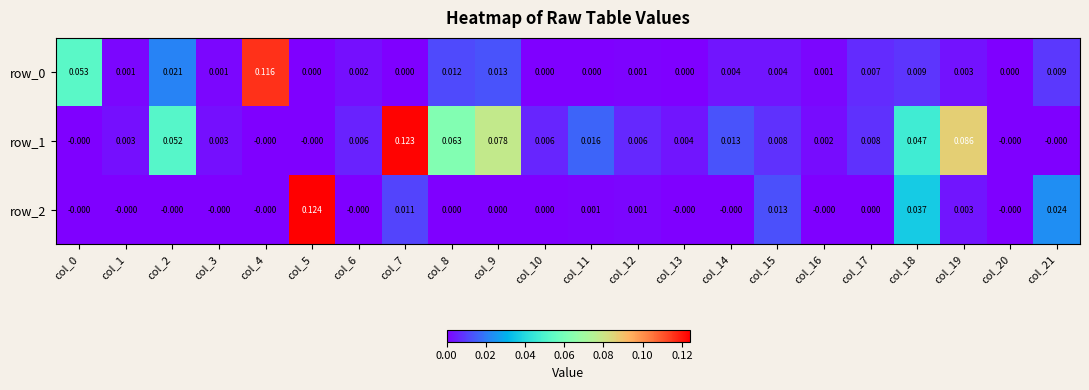

Is the value of row_0 at col_16 greater than the value of row_1 at col_9?

No